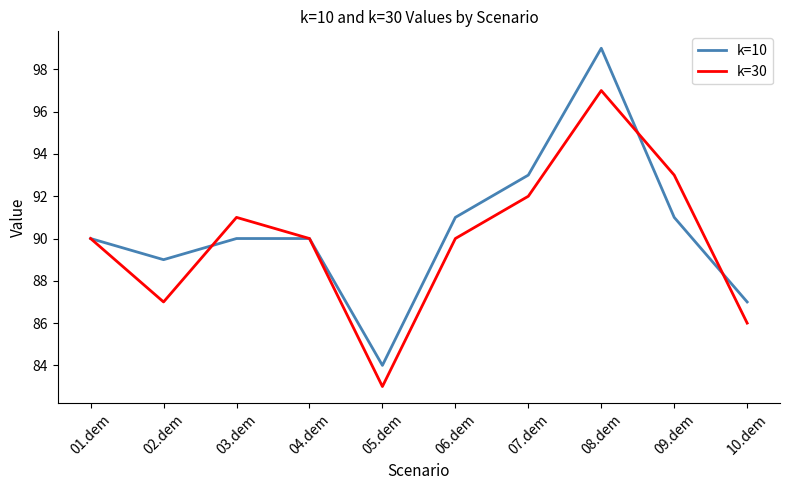

What is the total value across all series at 08.dem?

196